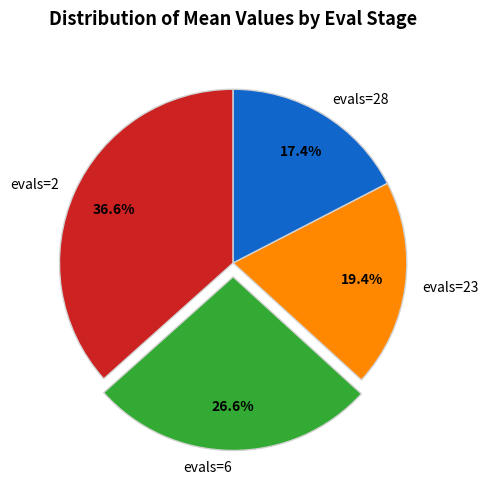

How many slices are in this pie chart?

4